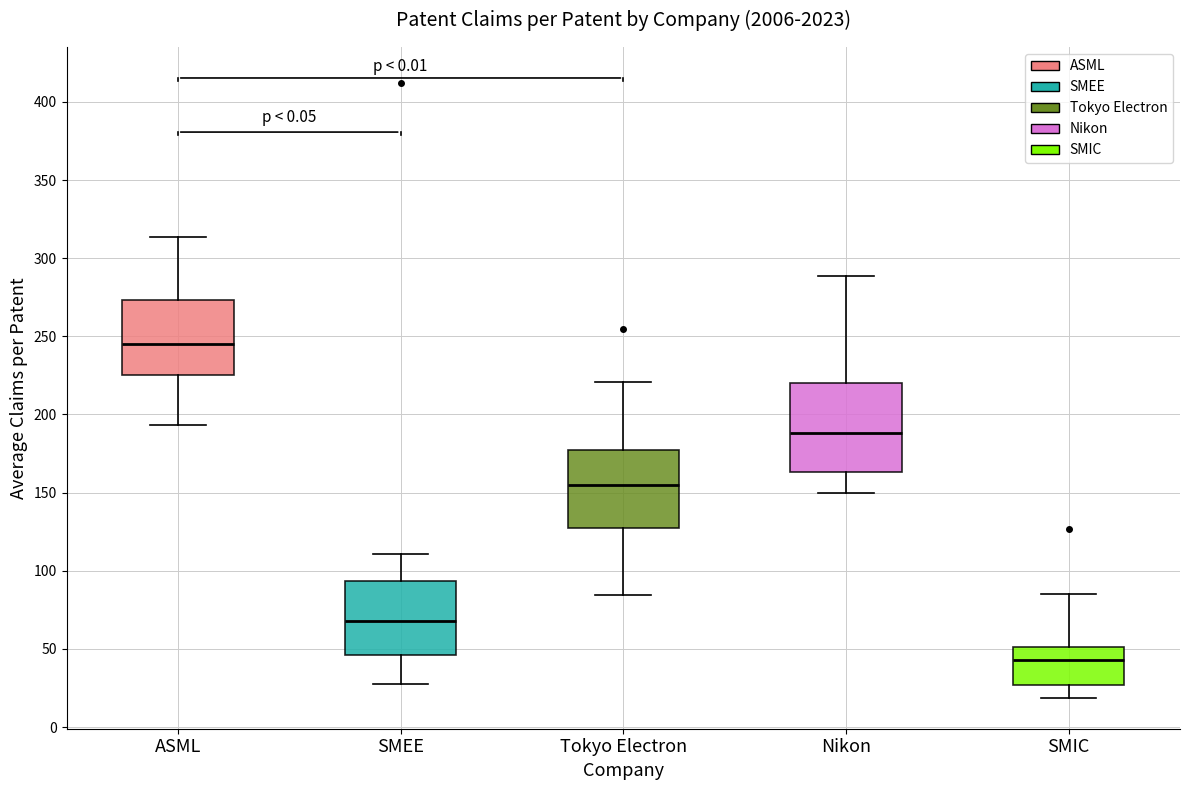

Where does the lower whisker of the box for Tokyo Electron end on the y-axis? The values are not printed on the chart, so give them approximately, as read against the axis.

85